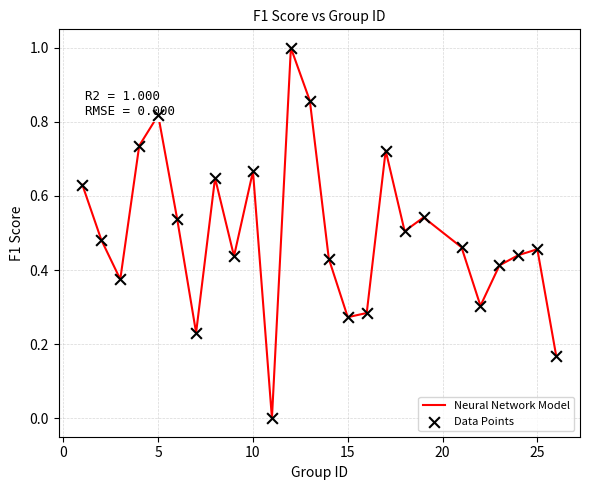

What is the greatest value displayed?

1.0